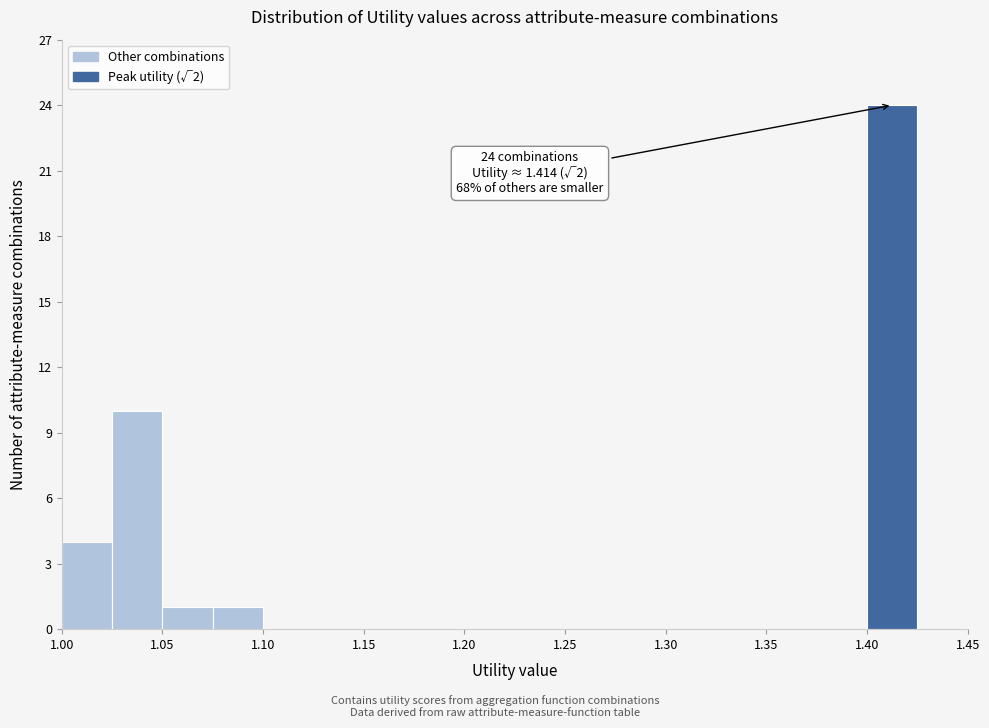

Which range on the x-axis has the tallest bar?

1.400 to 1.425